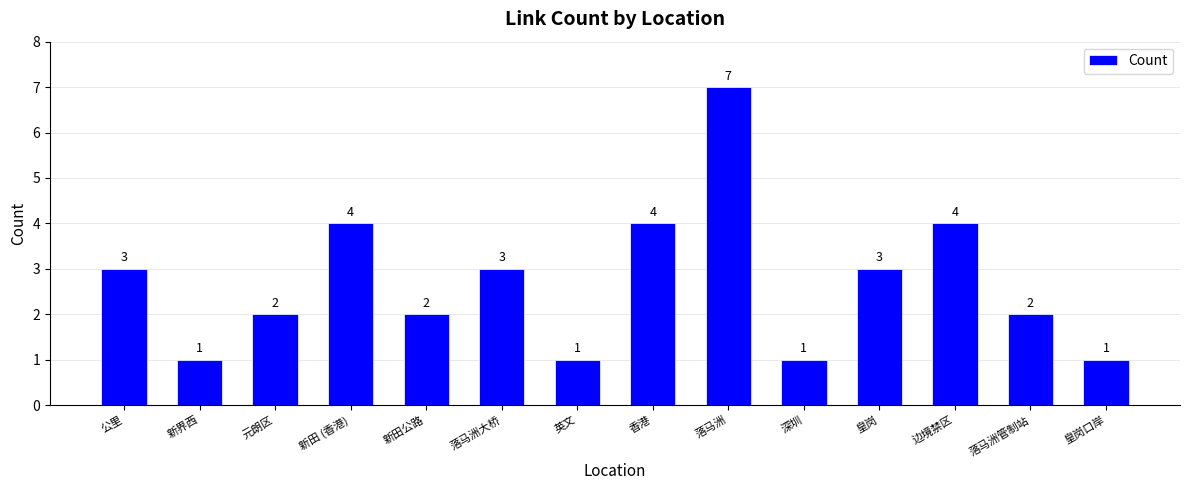

What is the sum of the values at 深圳 and 元朗区?

3